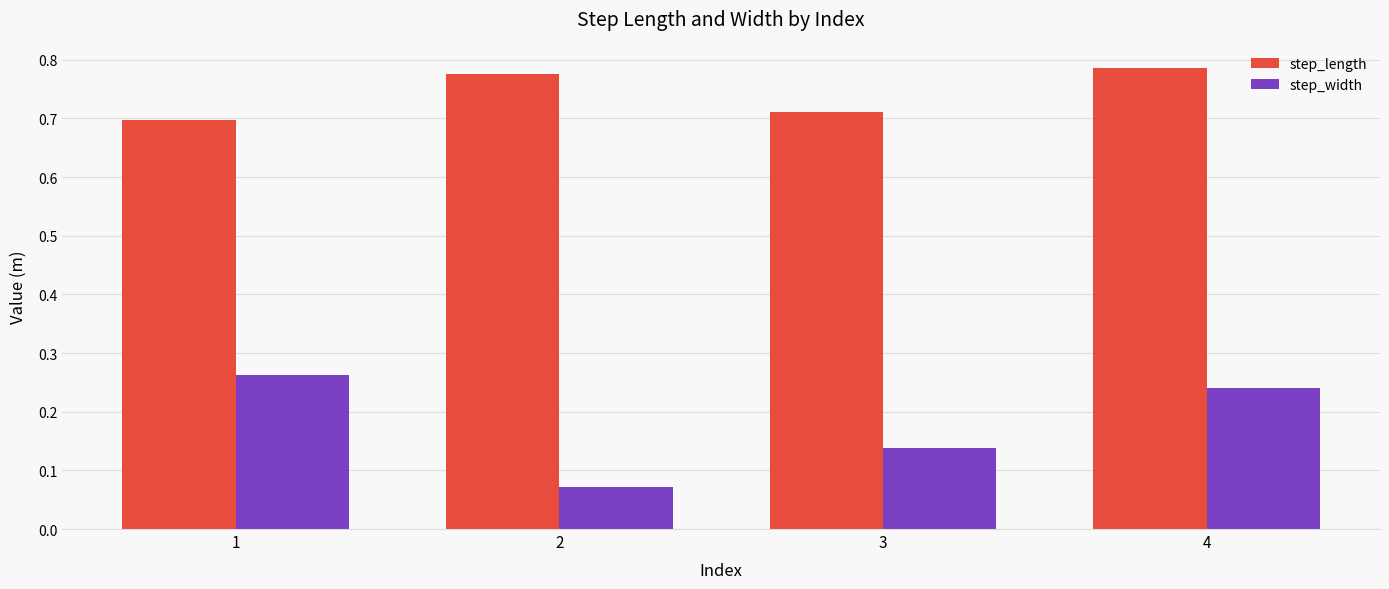

Rank the categories by step_length value from lowest to highest.

1, 3, 2, 4